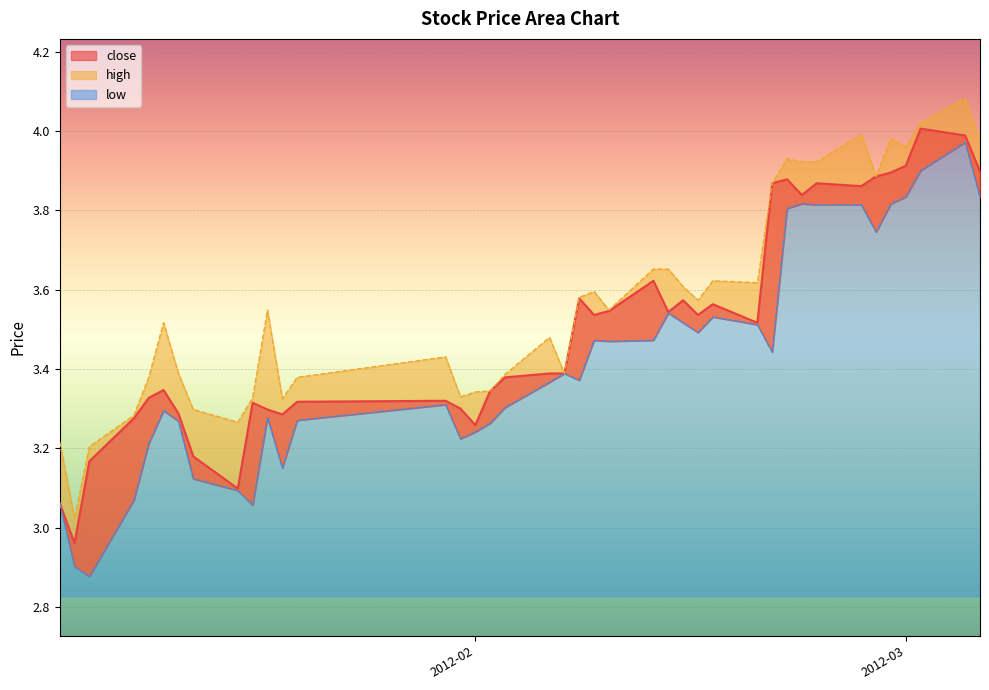

The value of low at 2012-02-13 is 0.7. True or false?

False